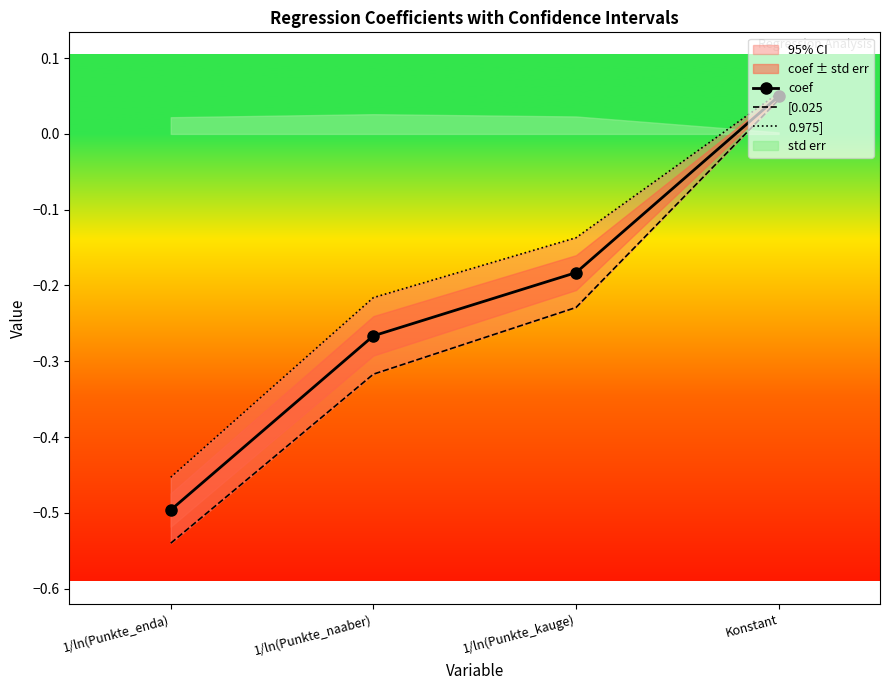

How many data points in [0.025 are above 0?

1